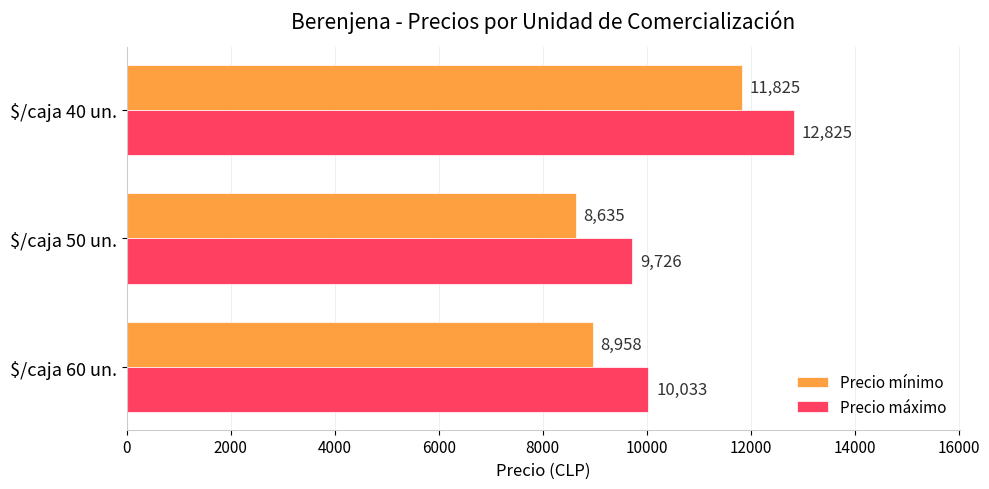

List the series in order of their peak value, lowest first.

Precio mínimo, Precio máximo